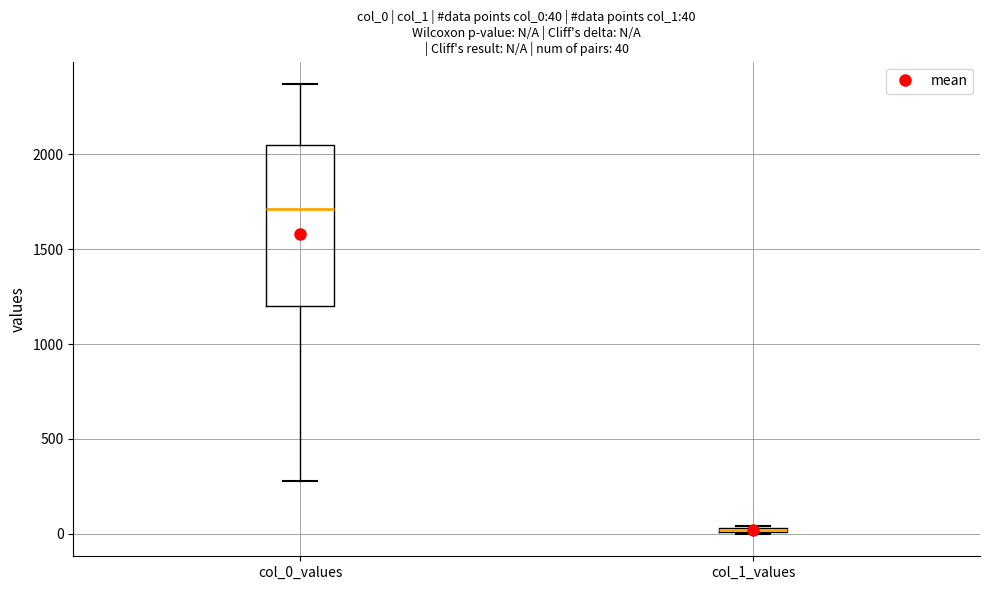

Which box is the tallest, from its lower edge to its upper edge?

col_0_values